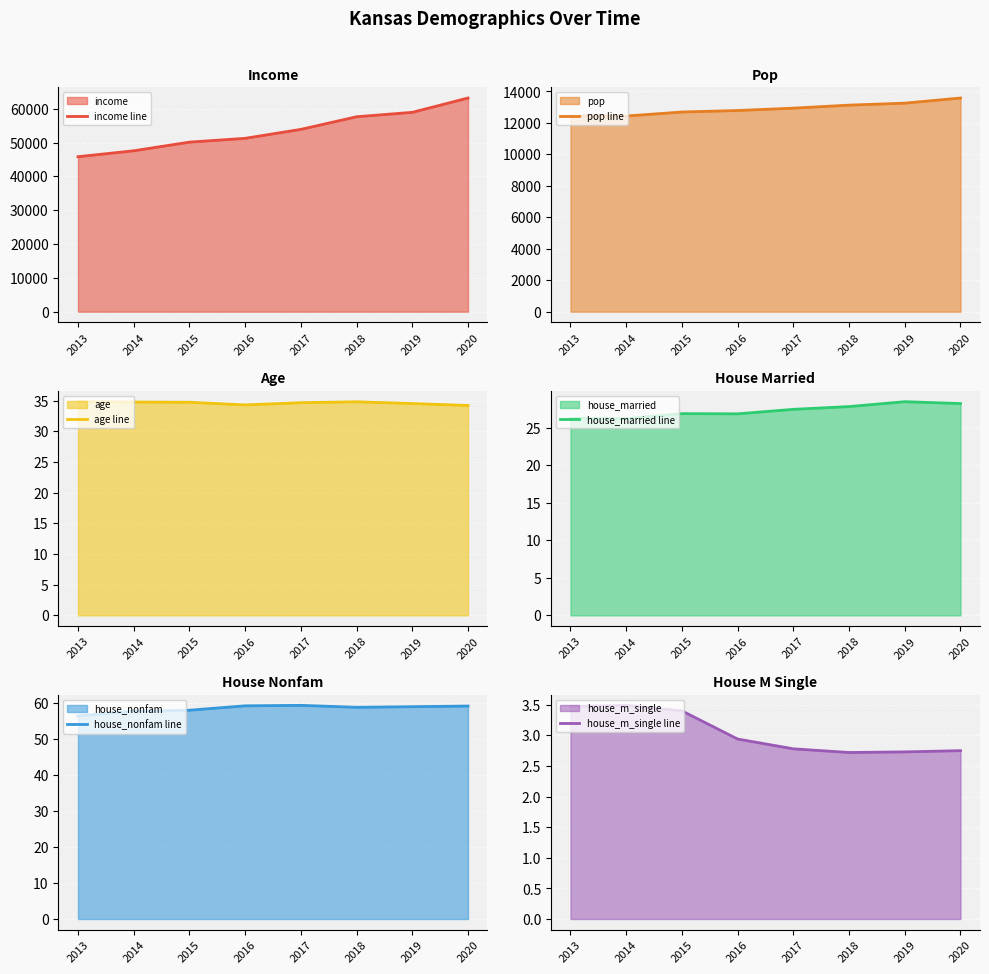

What is the spread (max minus min) of values at 2014?

47551.2